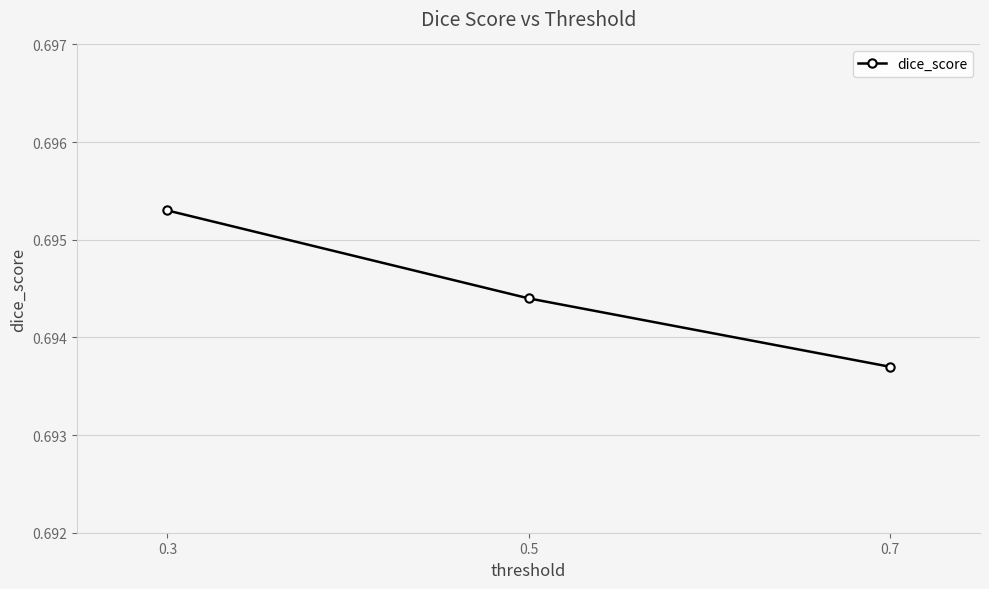

Count the number of data series in this chart.

1